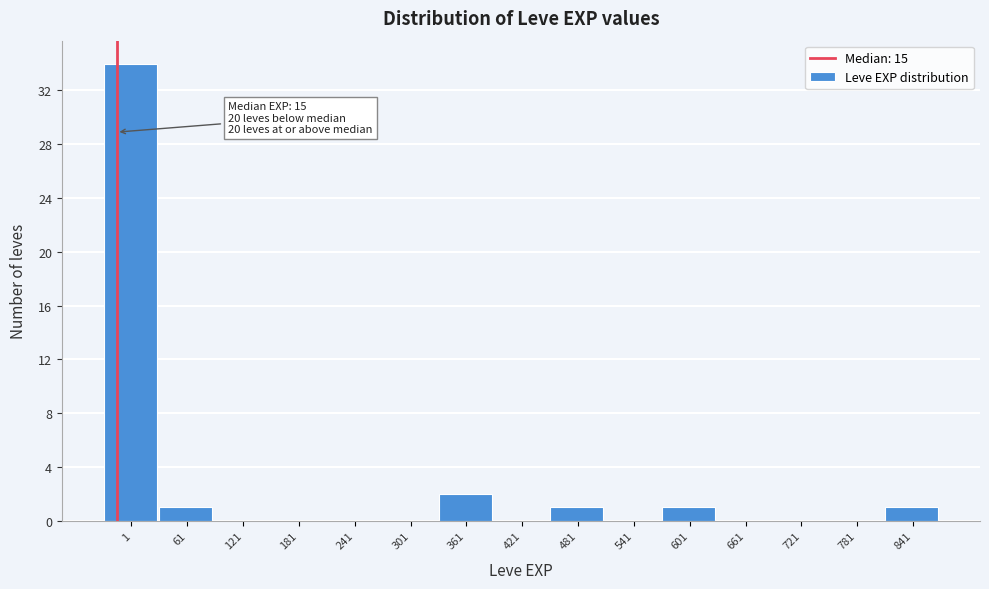

Reading left to right, what are all the values shown in this chart?

1=34	61=1	121=0	181=0	241=0	301=0	361=2	421=0	481=1	541=0	601=1	661=0	721=0	781=0	841=1